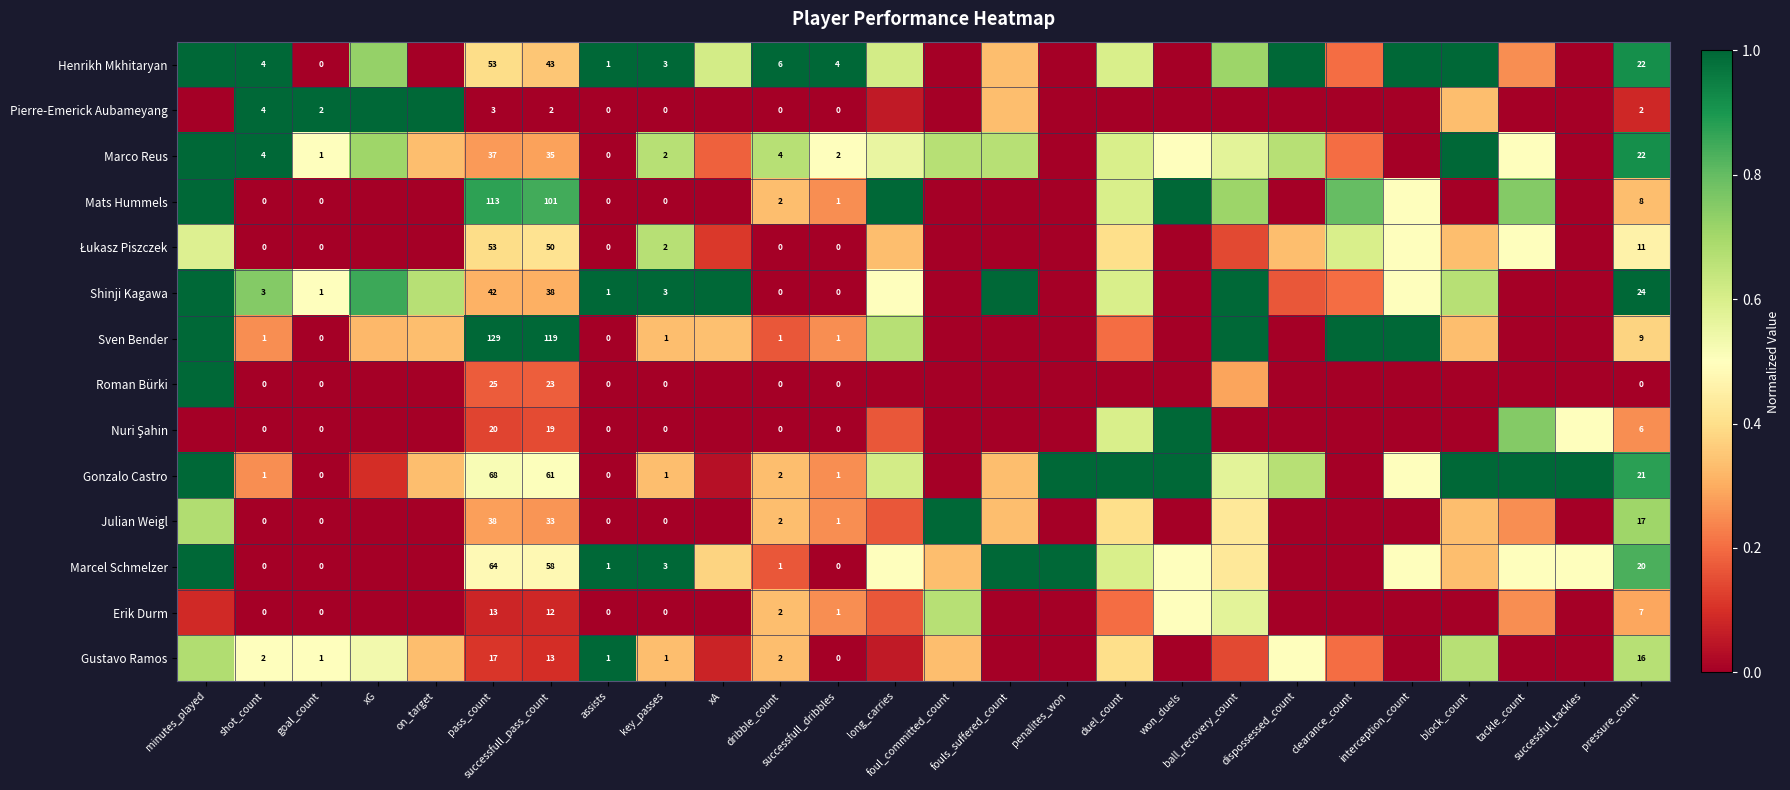

Which series changed the most between goal_count and pass_count?

Sven Bender